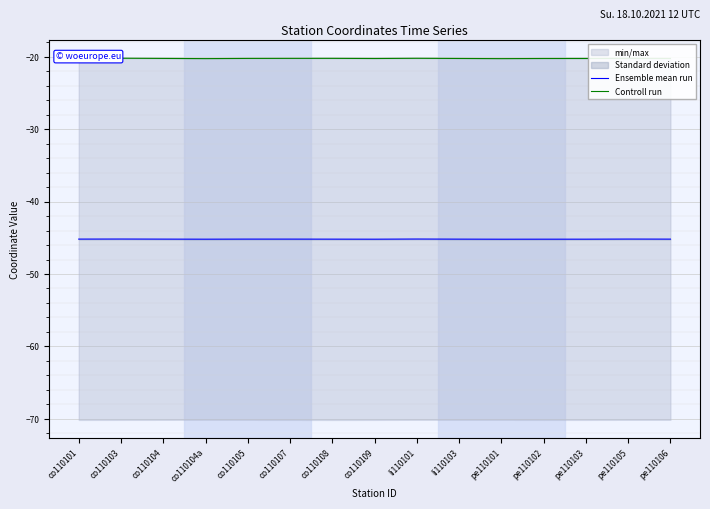

Reading left to right, list all the values displayed in this chart.

Ensemble mean run: -45.2	-45.2	-45.2	-45.2	-45.2	-45.2	-45.2	-45.2	-45.2	-45.2	-45.2	-45.2	-45.2	-45.2	-45.2
Controll run: -20.2	-20.2	-20.2	-20.3	-20.2	-20.2	-20.2	-20.2	-20.2	-20.2	-20.3	-20.2	-20.2	-20.2	-20.2